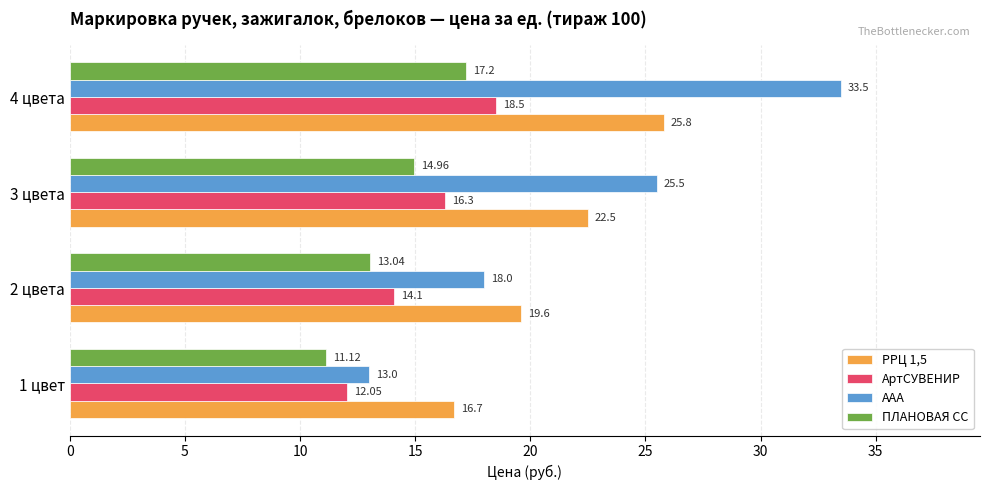

Where is РРЦ 1,5 nearest to the value 21?

2 цвета